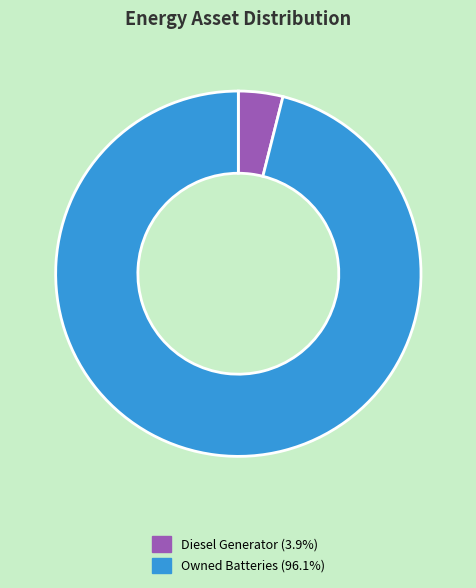

Is there any slice that represents more than half of the pie?

Yes